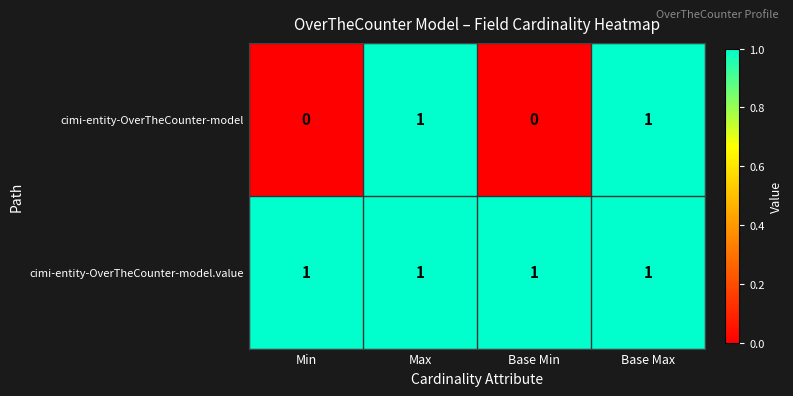

Reading left to right, what are all the values shown in this chart?

cimi-entity-OverTheCounter-model: 0	1	0	1
cimi-entity-OverTheCounter-model.value: 1	1	1	1